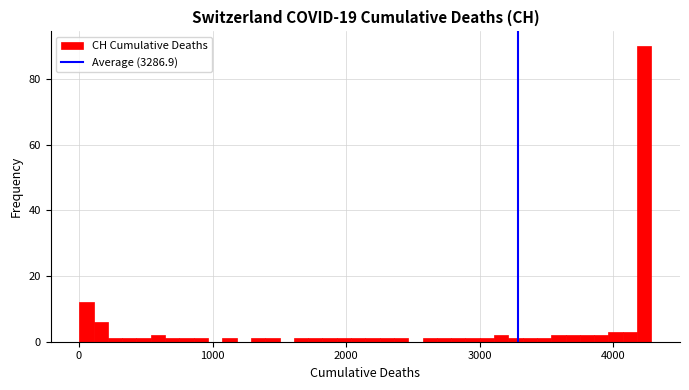

Around what value on the x-axis is the tallest bar? Give the approximate position of its centre, as read against the axis.

4200